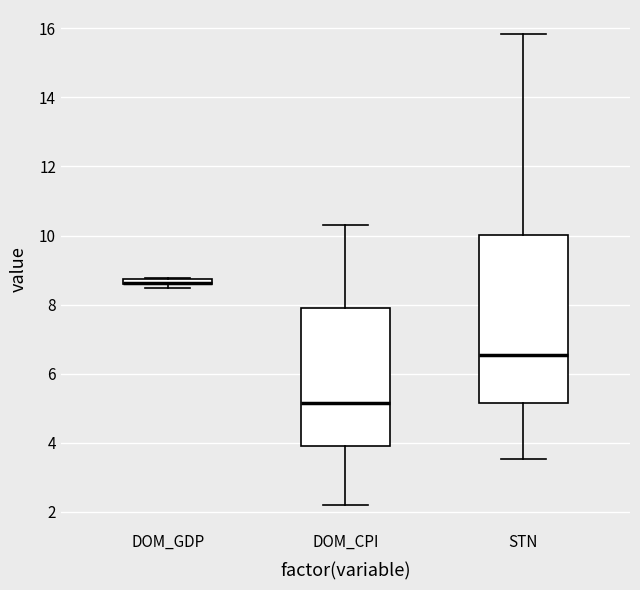

Which box is the tallest, from its lower edge to its upper edge?

STN